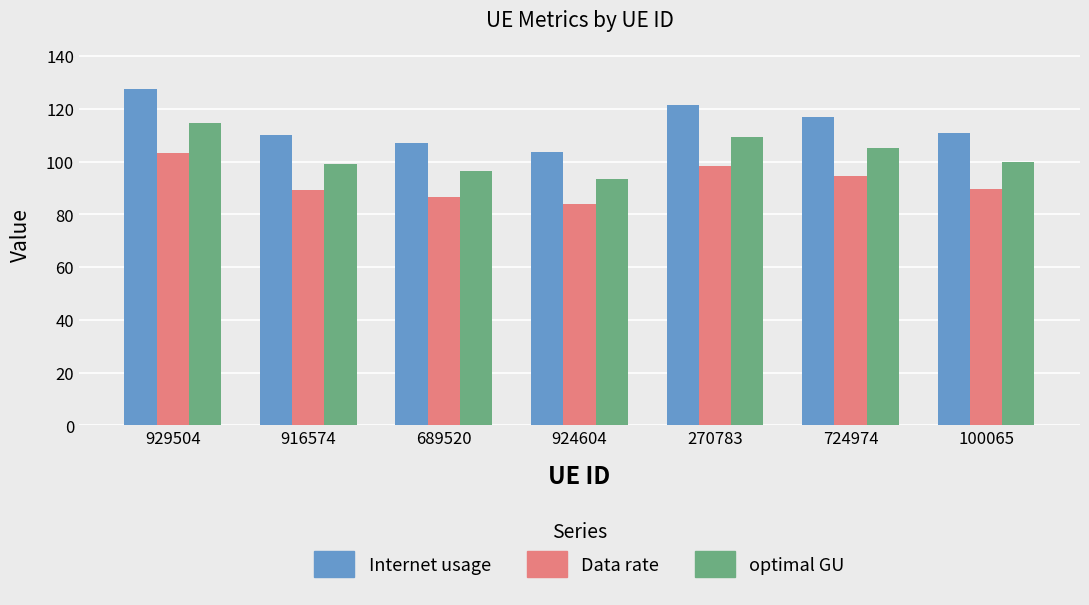

What are all the series names shown in the legend?

Internet usage, Data rate, optimal GU